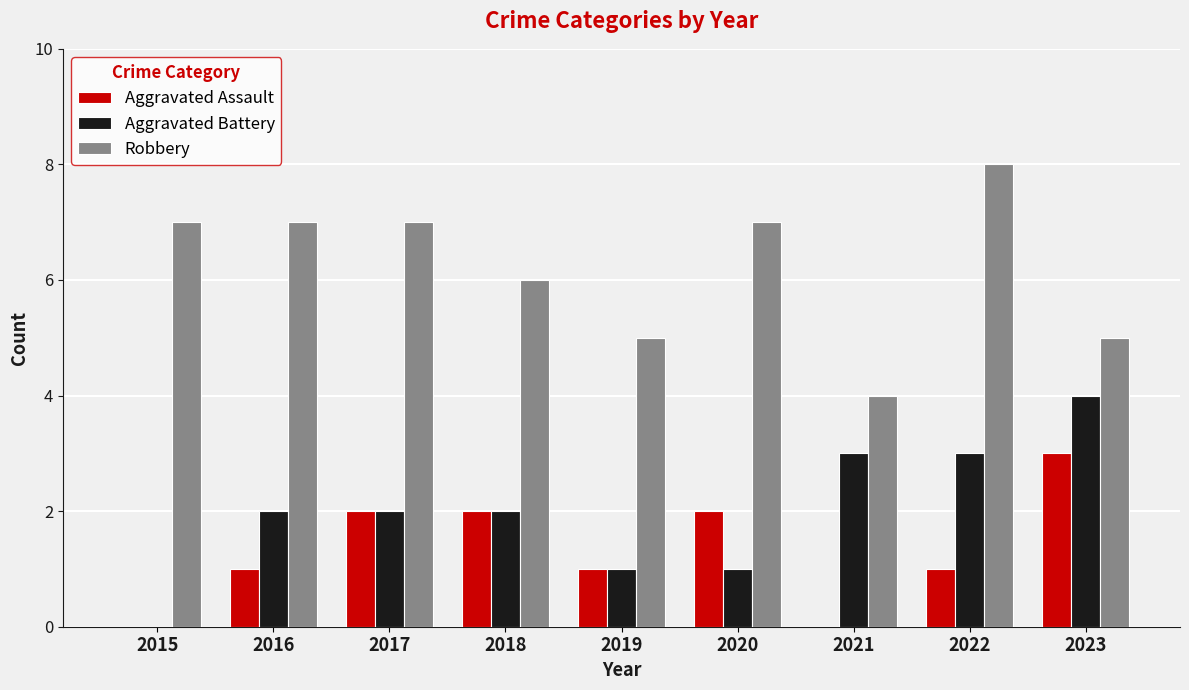

Which label corresponds to the largest value in the chart?

2022